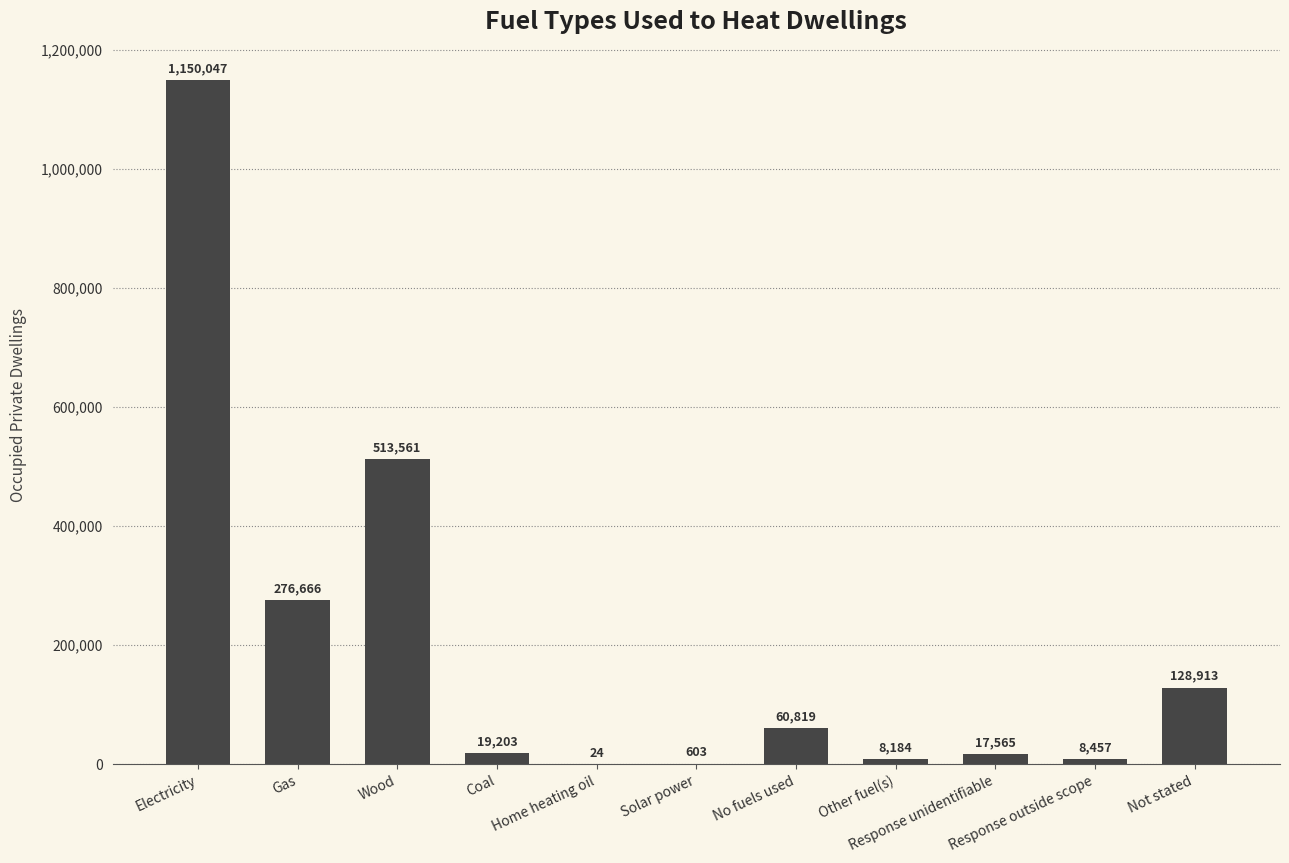

How many data points does each series have?

11